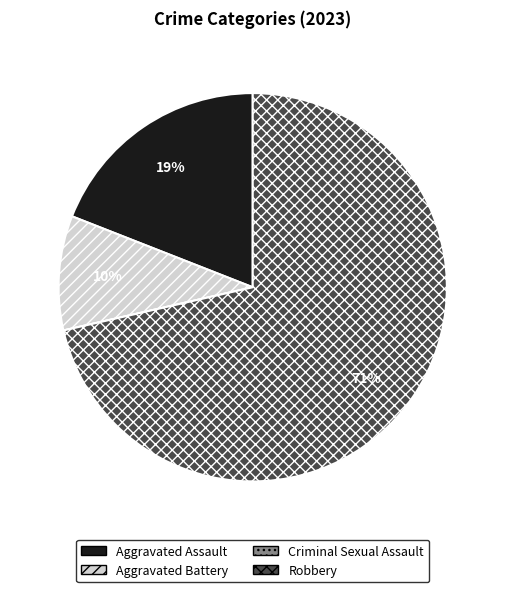

To the nearest percent, what is the average slice percentage?

25%